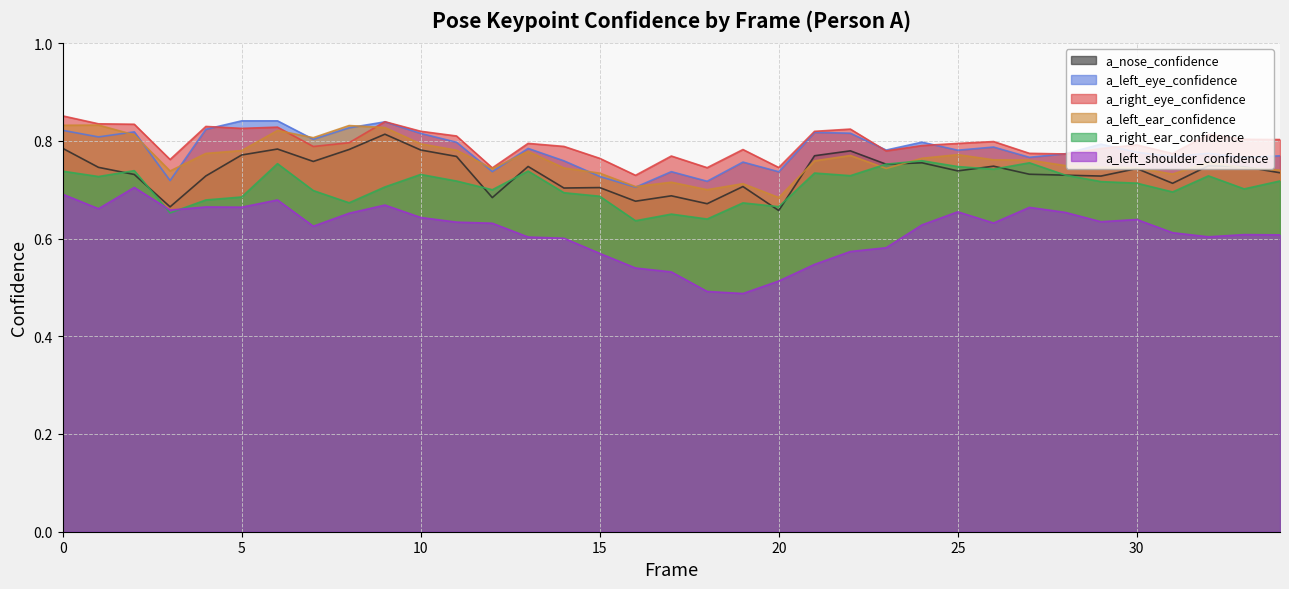

Reading left to right, transcribe all the data shown in this chart.

a_nose_confidence: 0.8	0.7	0.7	0.7	0.7	0.8	0.8	0.8	0.8	0.8	0.8	0.8	0.7	0.7	0.7	0.7	0.7	0.7	0.7	0.7	0.7	0.8	0.8	0.8	0.8	0.7	0.7	0.7	0.7	0.7	0.7	0.7	0.7	0.7	0.7
a_left_eye_confidence: 0.8	0.8	0.8	0.7	0.8	0.8	0.8	0.8	0.8	0.8	0.8	0.8	0.7	0.8	0.8	0.7	0.7	0.7	0.7	0.8	0.7	0.8	0.8	0.8	0.8	0.8	0.8	0.8	0.8	0.8	0.8	0.8	0.8	0.8	0.8
a_right_eye_confidence: 0.9	0.8	0.8	0.8	0.8	0.8	0.8	0.8	0.8	0.8	0.8	0.8	0.7	0.8	0.8	0.8	0.7	0.8	0.7	0.8	0.7	0.8	0.8	0.8	0.8	0.8	0.8	0.8	0.8	0.8	0.8	0.8	0.8	0.8	0.8
a_left_ear_confidence: 0.8	0.8	0.8	0.7	0.8	0.8	0.8	0.8	0.8	0.8	0.8	0.8	0.7	0.8	0.7	0.7	0.7	0.7	0.7	0.7	0.7	0.8	0.8	0.7	0.8	0.8	0.8	0.8	0.7	0.7	0.7	0.7	0.8	0.7	0.7
a_right_ear_confidence: 0.7	0.7	0.7	0.7	0.7	0.7	0.8	0.7	0.7	0.7	0.7	0.7	0.7	0.7	0.7	0.7	0.6	0.6	0.6	0.7	0.7	0.7	0.7	0.8	0.8	0.7	0.7	0.8	0.7	0.7	0.7	0.7	0.7	0.7	0.7
a_left_shoulder_confidence: 0.7	0.7	0.7	0.7	0.7	0.7	0.7	0.6	0.7	0.7	0.6	0.6	0.6	0.6	0.6	0.6	0.5	0.5	0.5	0.5	0.5	0.5	0.6	0.6	0.6	0.7	0.6	0.7	0.7	0.6	0.6	0.6	0.6	0.6	0.6